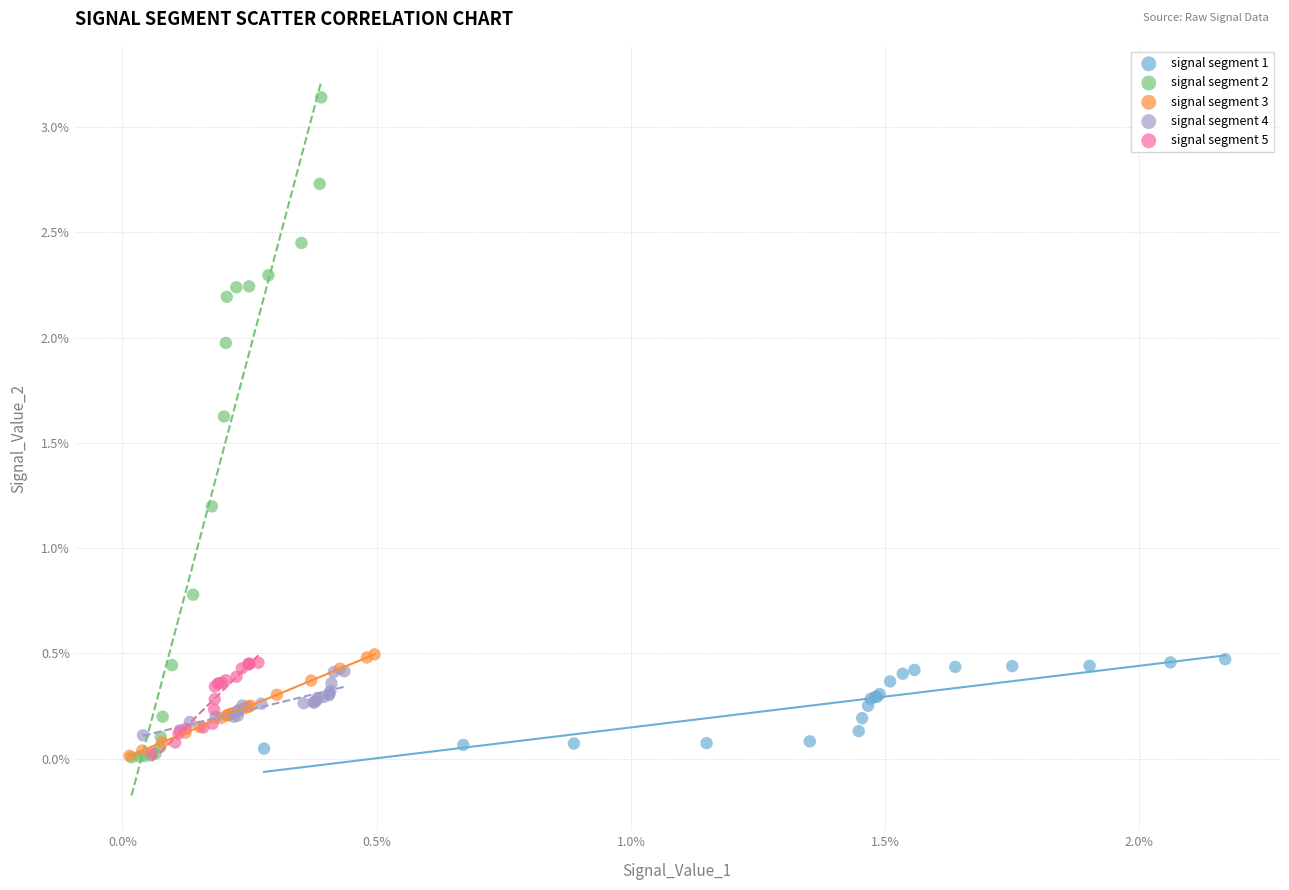

What are all the series names shown in the legend?

signal segment 1, signal segment 2, signal segment 3, signal segment 4, signal segment 5